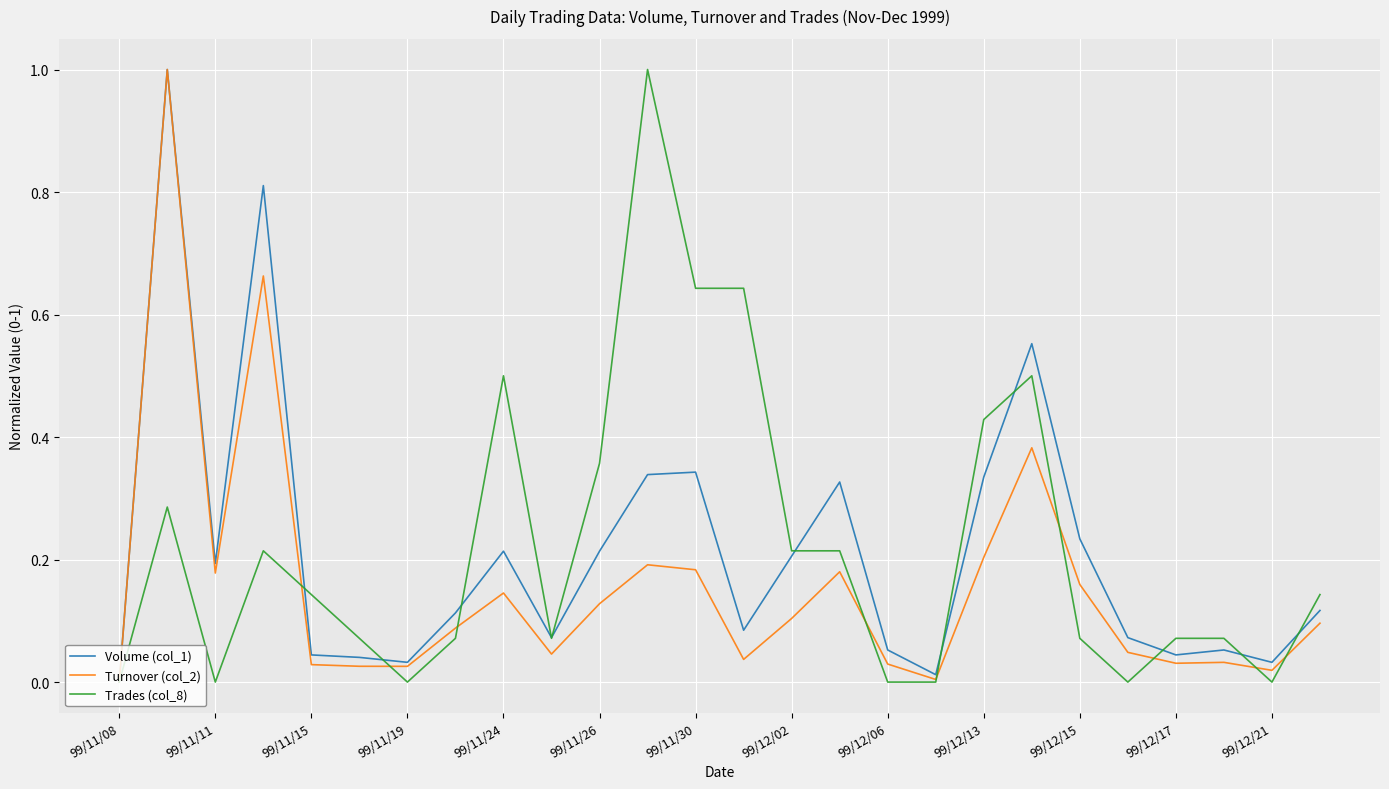

What is the maximum value shown in the chart?

1.0